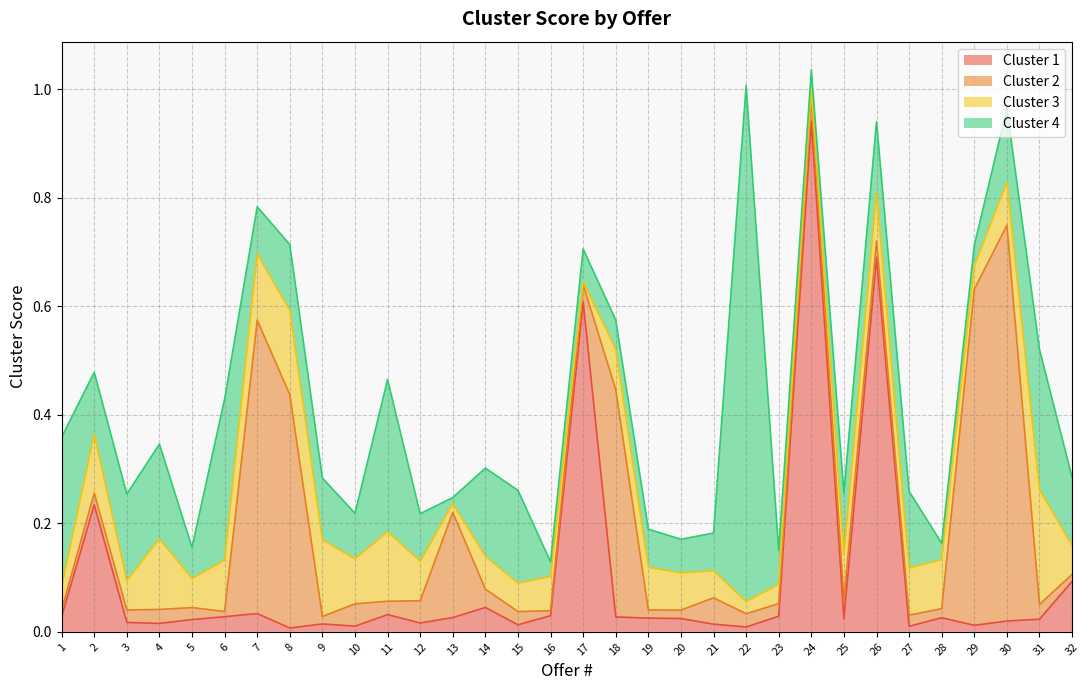

Between 11 and 27, which series saw the biggest shift?

Cluster 4